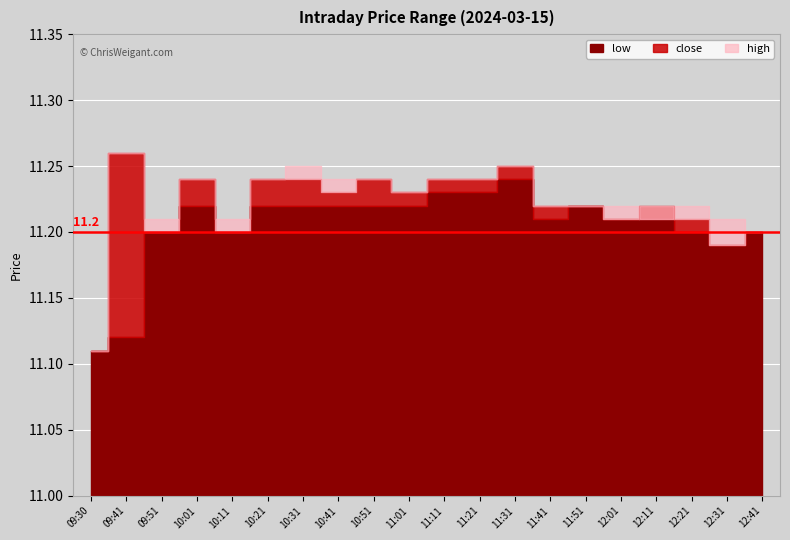

True or false: low and close cross at least once.

False